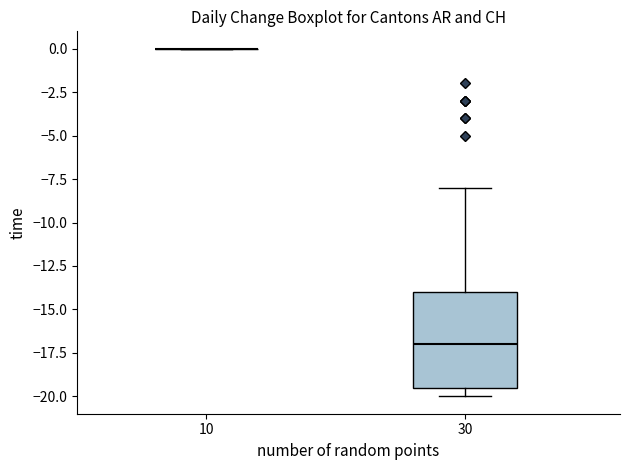

Reading left to right, read every box against the y-axis: the position of its median line, the range the box covers, and the ends of its whiskers. The values are not printed on the chart, so give them approximately, as read against the axis.

10: box collapsed to a line at 0.0, whiskers 0.0 to 0.0
30: median -17.0, box -19.5 to -14.0, whiskers -20.0 to -8.0